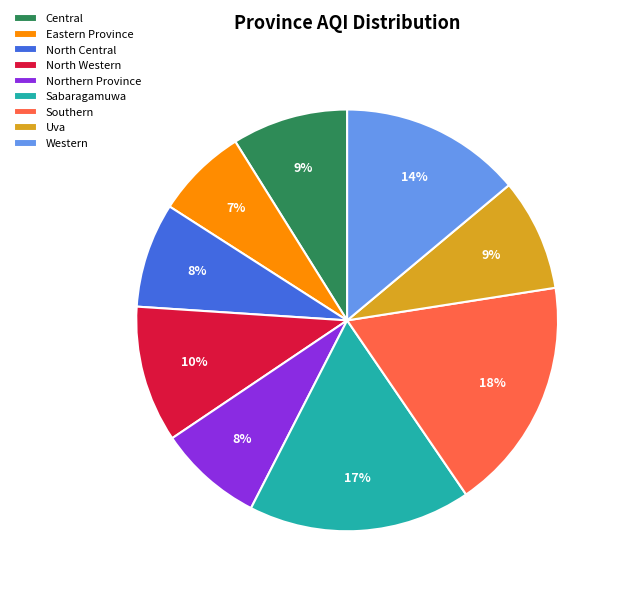

To the nearest percent, what percentage of the pie is Central?

9%